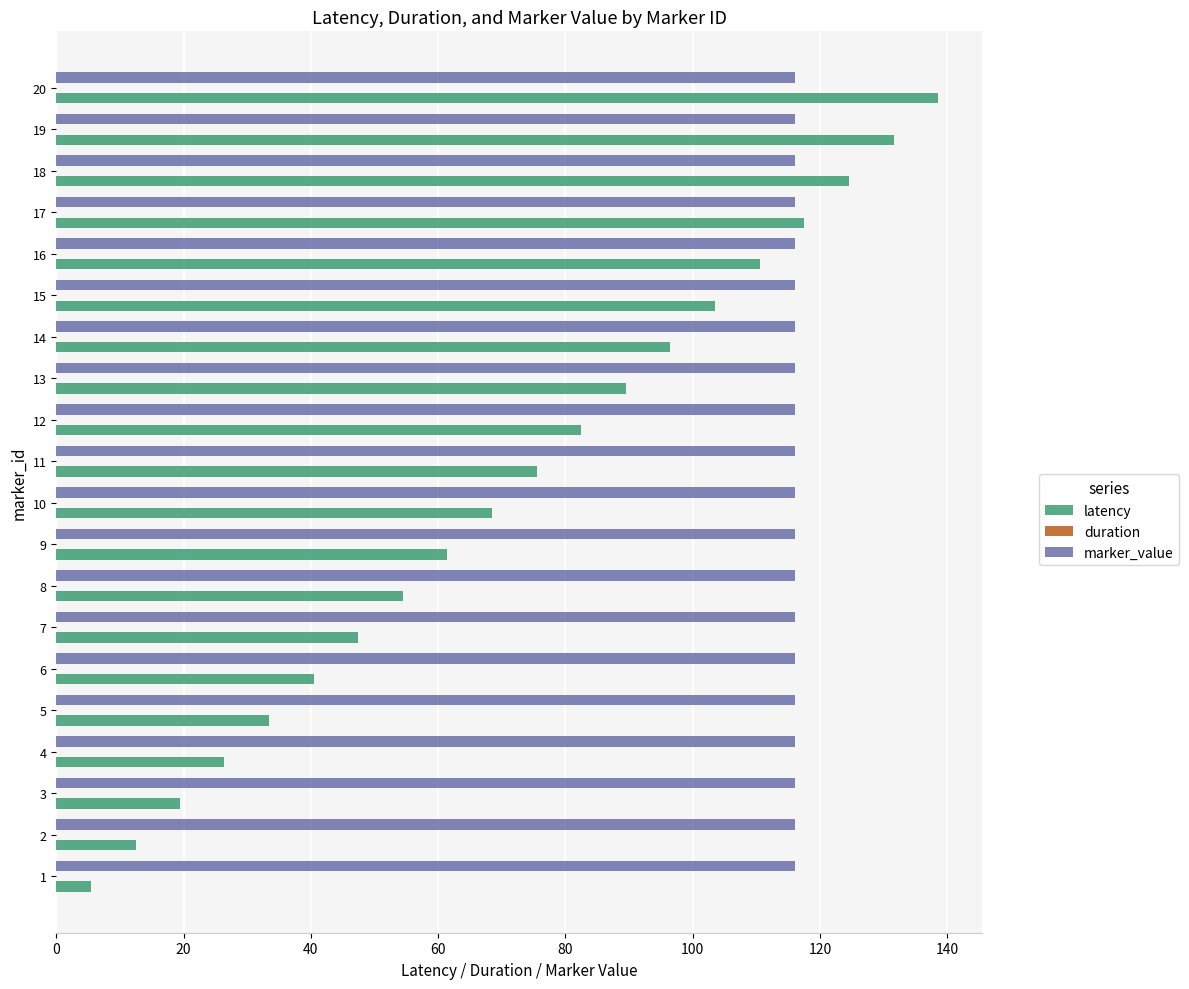

Rank the series at 11 from lowest to highest value.

latency, marker_value